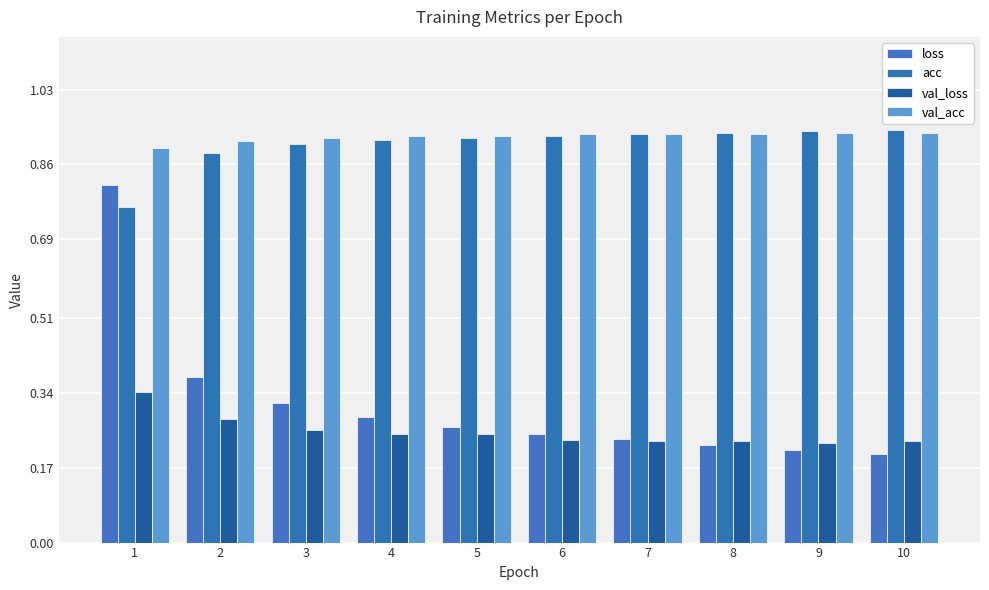

What is the minimum value for val_loss?

0.2